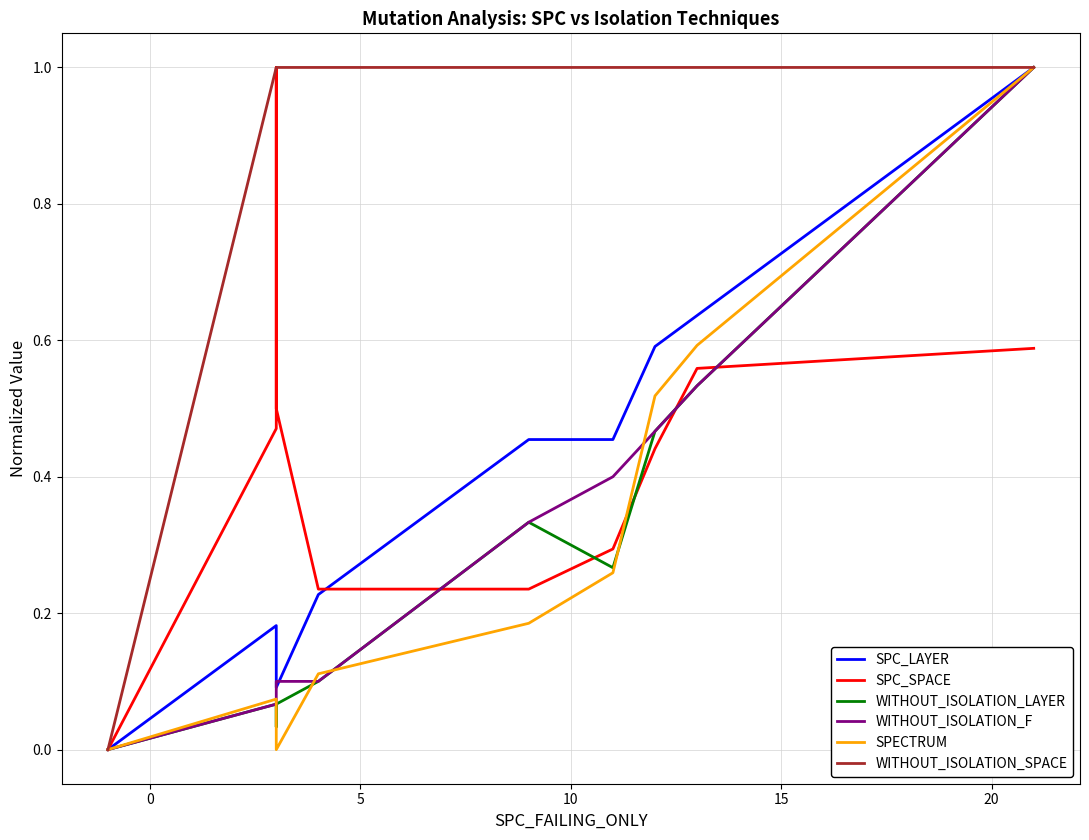

Reading left to right, list all the values displayed in this chart.

SPC_LAYER: 0.0	0.2	0.1	0.1	0.2	0.5	0.5	0.6	0.6	1.0
SPC_SPACE: 0.0	0.5	1.0	0.5	0.2	0.2	0.3	0.4	0.6	0.6
WITHOUT_ISOLATION_LAYER: 0.0	0.1	0.0	0.1	0.1	0.3	0.3	0.5	0.5	1.0
WITHOUT_ISOLATION_F: 0.0	0.1	0.1	0.1	0.1	0.3	0.4	0.5	0.5	1.0
SPECTRUM: 0.0	0.1	0.0	0.0	0.1	0.2	0.3	0.5	0.6	1.0
WITHOUT_ISOLATION_SPACE: 0.0	1.0	1.0	1.0	1.0	1.0	1.0	1.0	1.0	1.0